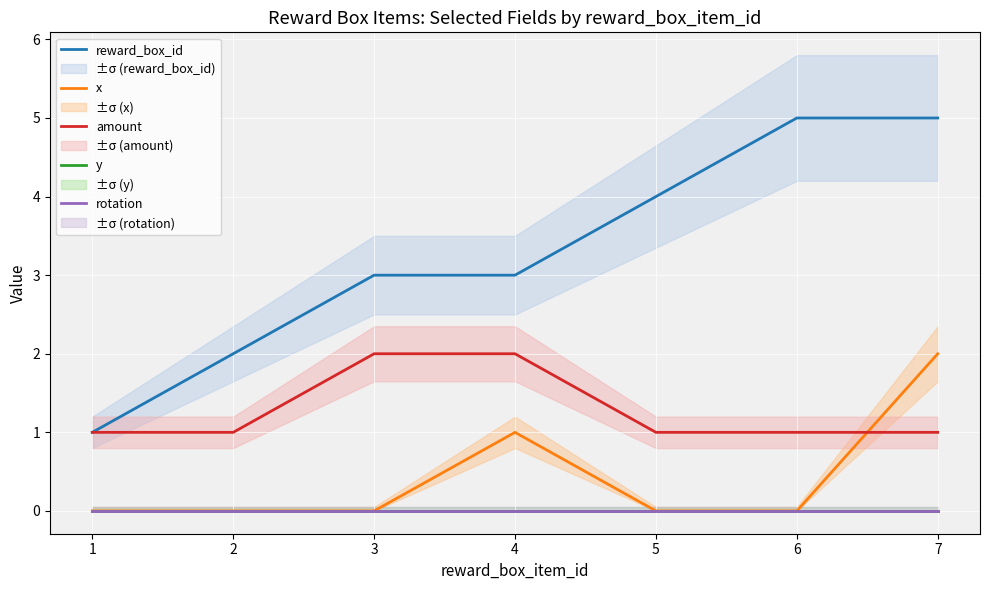

In x, how many points are higher than both neighbors (excluding endpoints)?

1